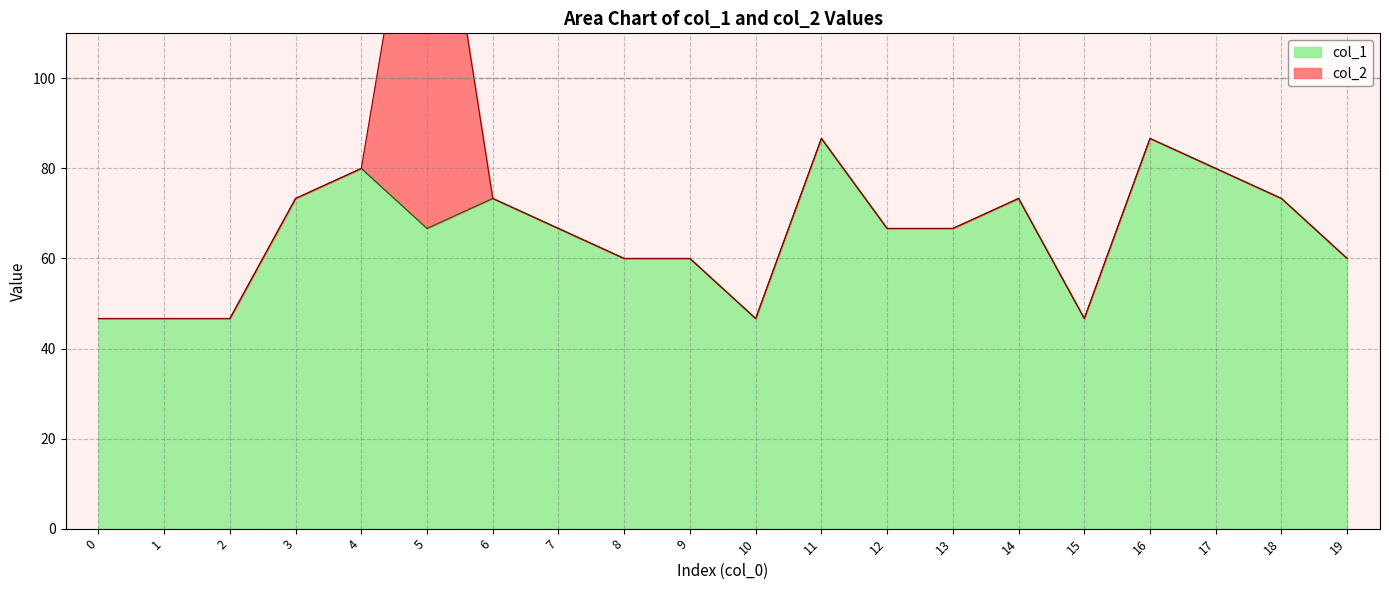

What is the value of the 3rd point from the left?

46.7